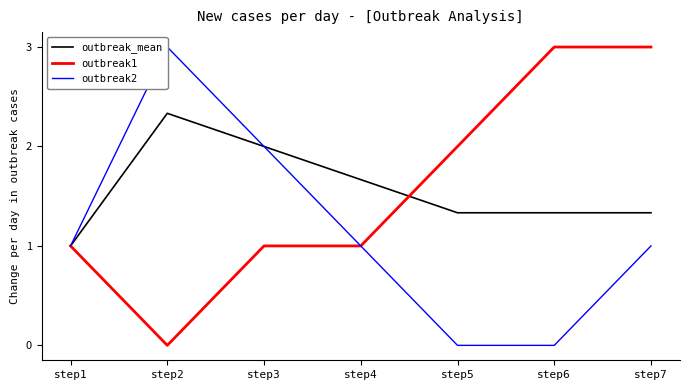

True or false: outbreak2 has more than 0 points higher than both neighbors.

True